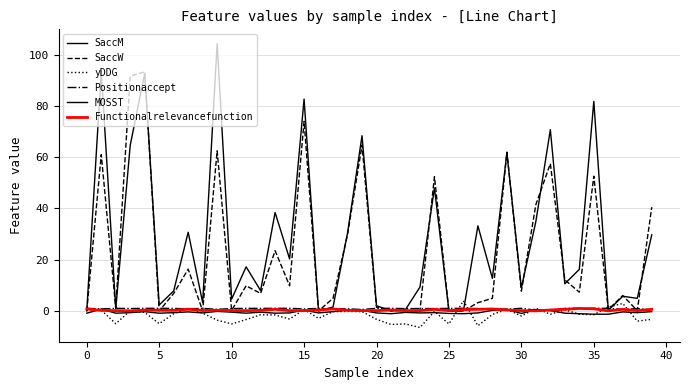

How many lines are shown in the chart?

6